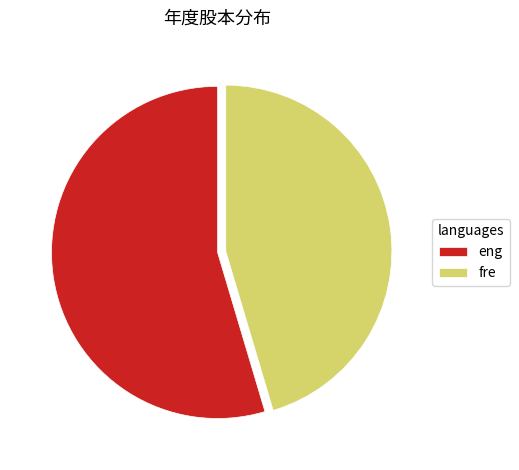

Is the sum of fre and eng greater than half?

Yes